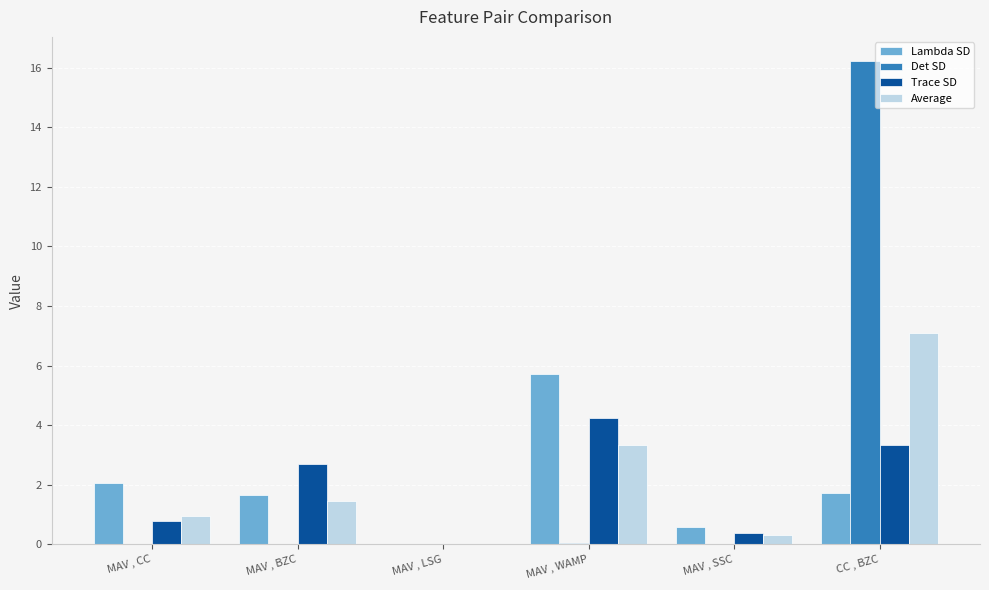

Where is Trace SD nearest to the value 2?

MAV , BZC